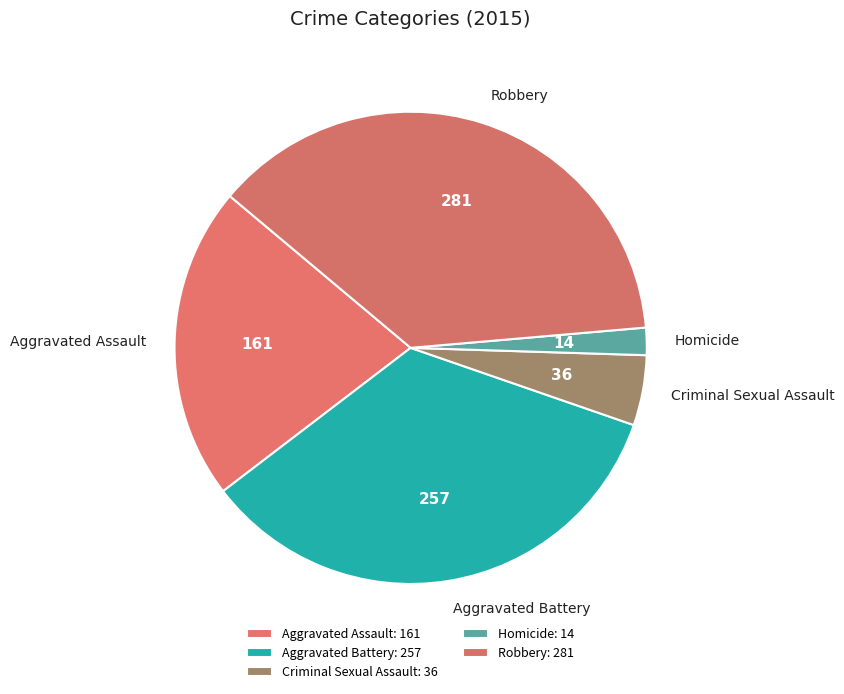

Does Aggravated Battery represent more than half of the total?

No